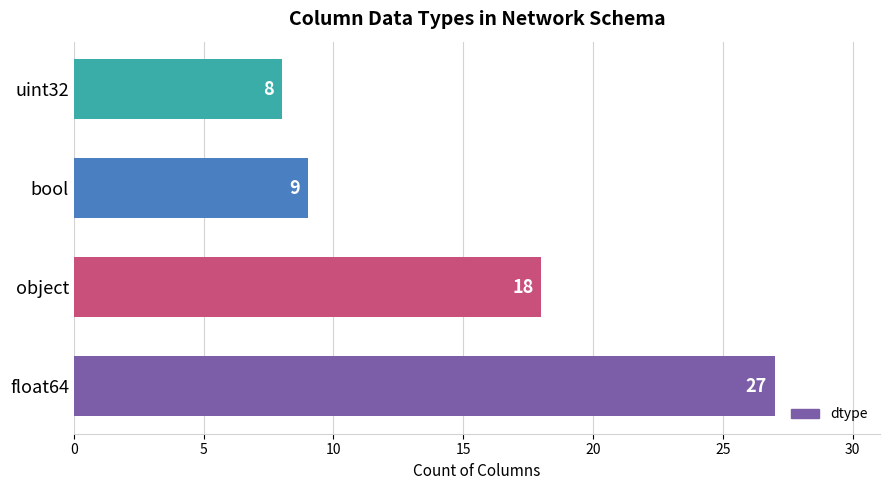

Reading bottom to top, transcribe all the data shown in this chart.

float64=27	object=18	bool=9	uint32=8